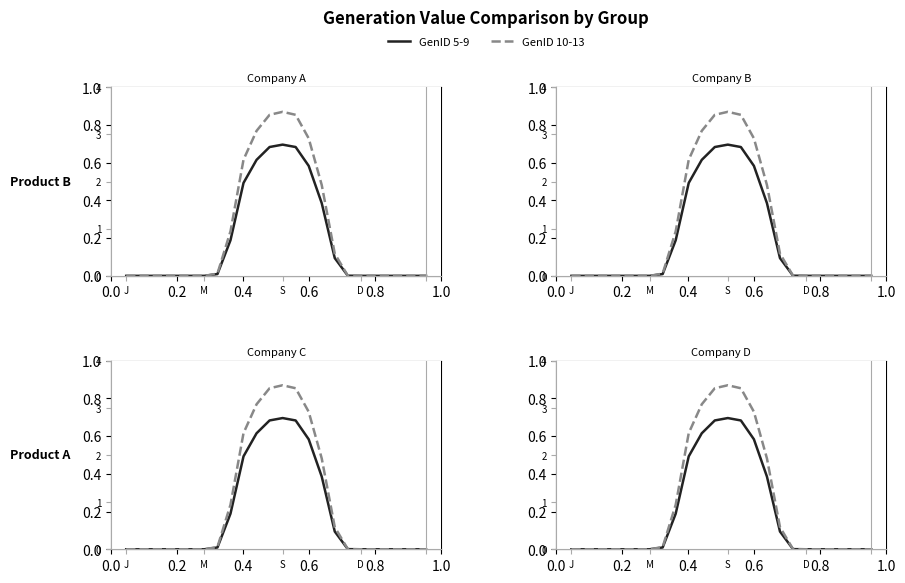

Rank the series at S from lowest to highest value.

GenID 5-9, GenID 10-13